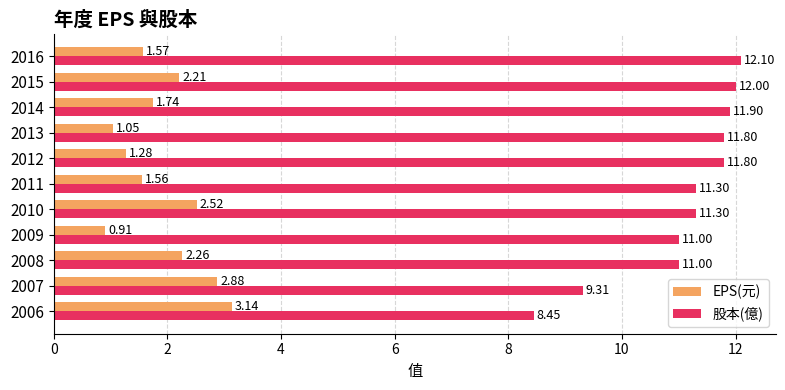

Is the value of EPS(元) at 2008 greater than the value of 股本(億) at 2013?

No